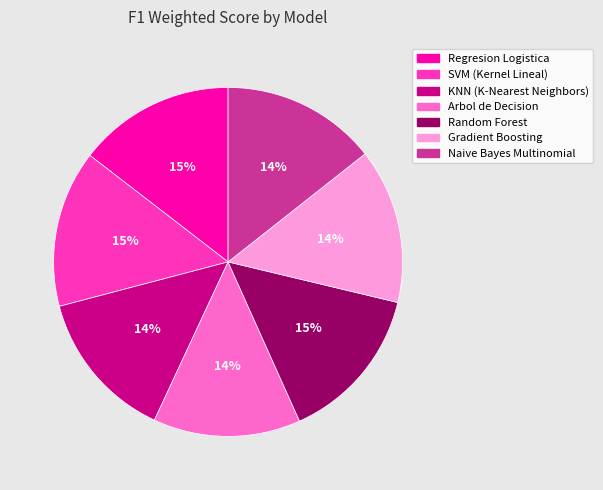

How many segments does this pie chart have?

7